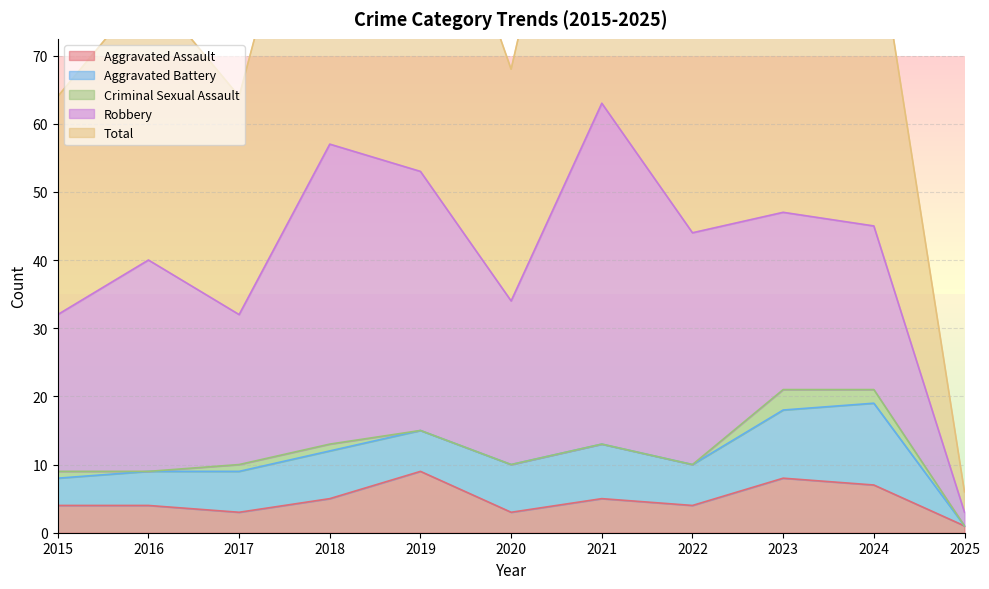

True or false: Total and Aggravated Battery intersect in this chart.

False